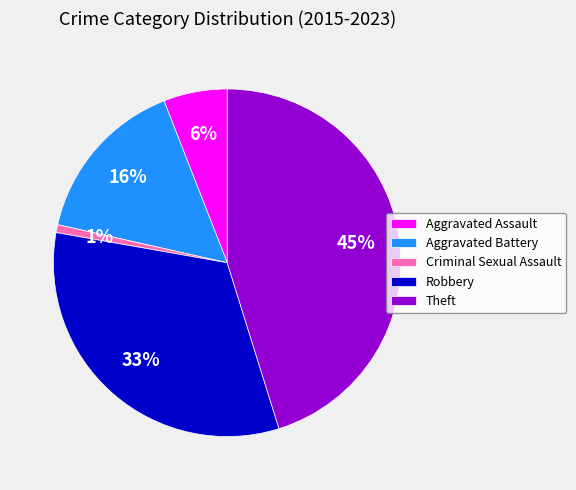

To the nearest percent, what is the average slice percentage?

20%